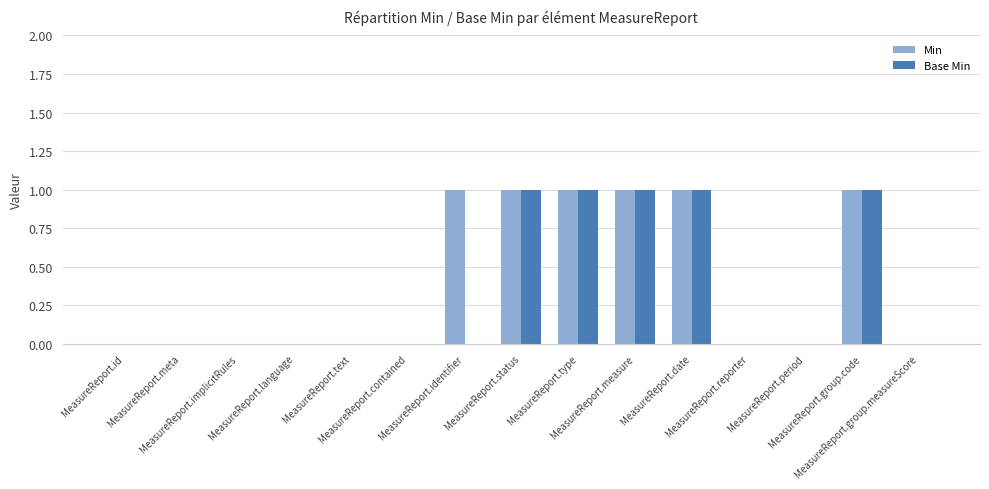

Reading left to right, extract all data points from this chart.

Min: MeasureReport.id=0	MeasureReport.meta=0	MeasureReport.implicitRules=0	MeasureReport.language=0	MeasureReport.text=0	MeasureReport.contained=0	MeasureReport.identifier=1	MeasureReport.status=1	MeasureReport.type=1	MeasureReport.measure=1	MeasureReport.date=1	MeasureReport.reporter=0	MeasureReport.period=0	MeasureReport.group.code=1	MeasureReport.group.measureScore=0
Base Min: MeasureReport.id=0	MeasureReport.meta=0	MeasureReport.implicitRules=0	MeasureReport.language=0	MeasureReport.text=0	MeasureReport.contained=0	MeasureReport.identifier=0	MeasureReport.status=1	MeasureReport.type=1	MeasureReport.measure=1	MeasureReport.date=1	MeasureReport.reporter=0	MeasureReport.period=0	MeasureReport.group.code=1	MeasureReport.group.measureScore=0